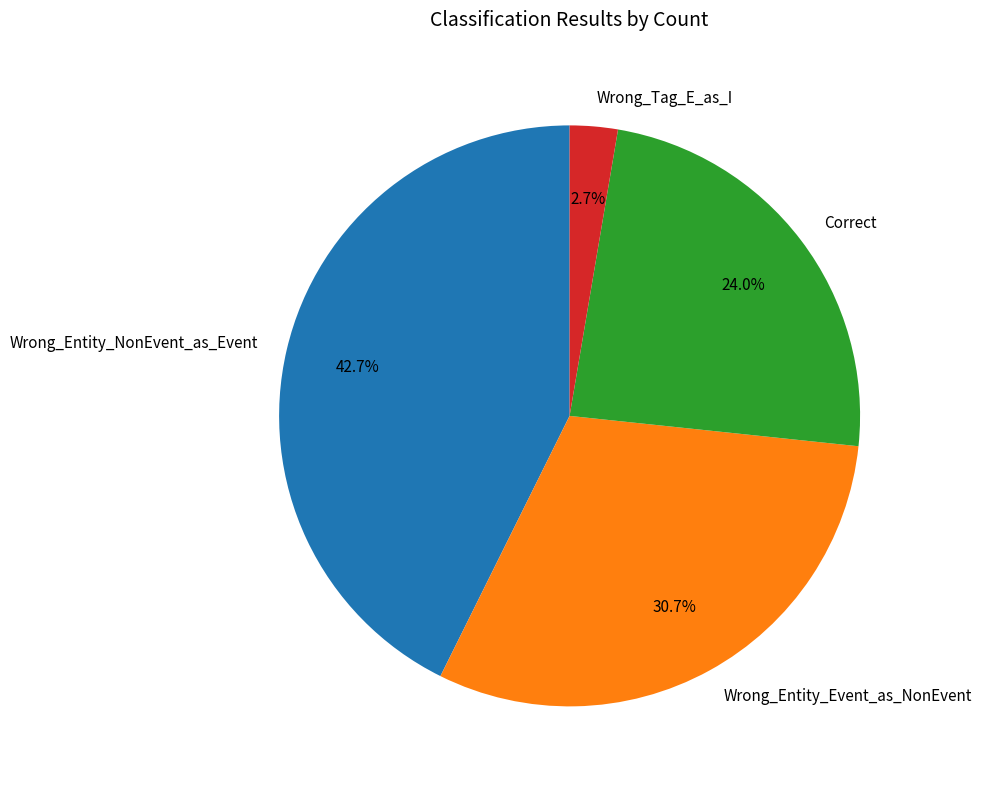

To the nearest percent, what percentage of the pie is Wrong_Entity_NonEvent_as_Event?

43%